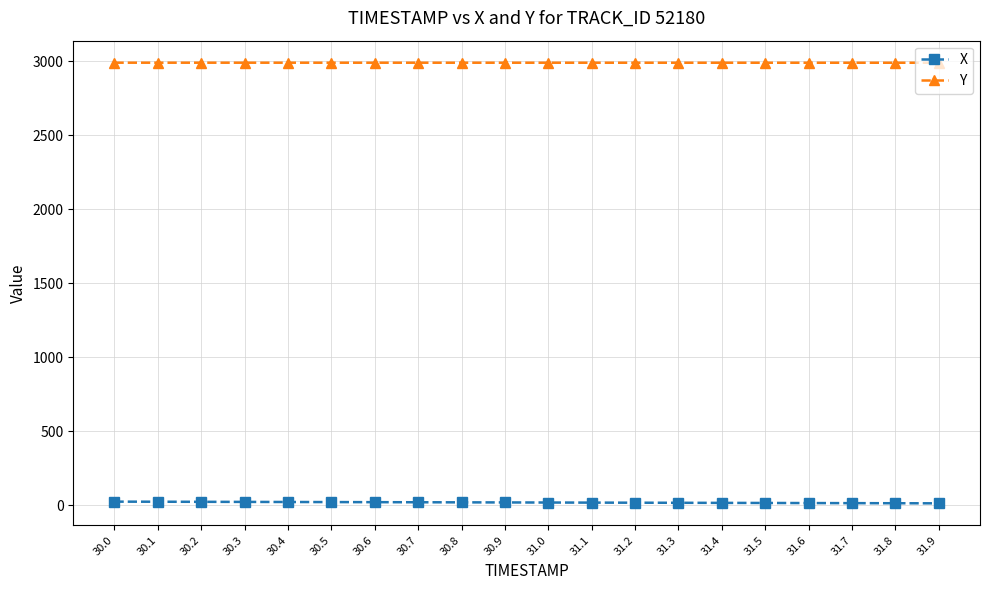

What is the difference between the second highest and minimum values in the Y series?

0.3